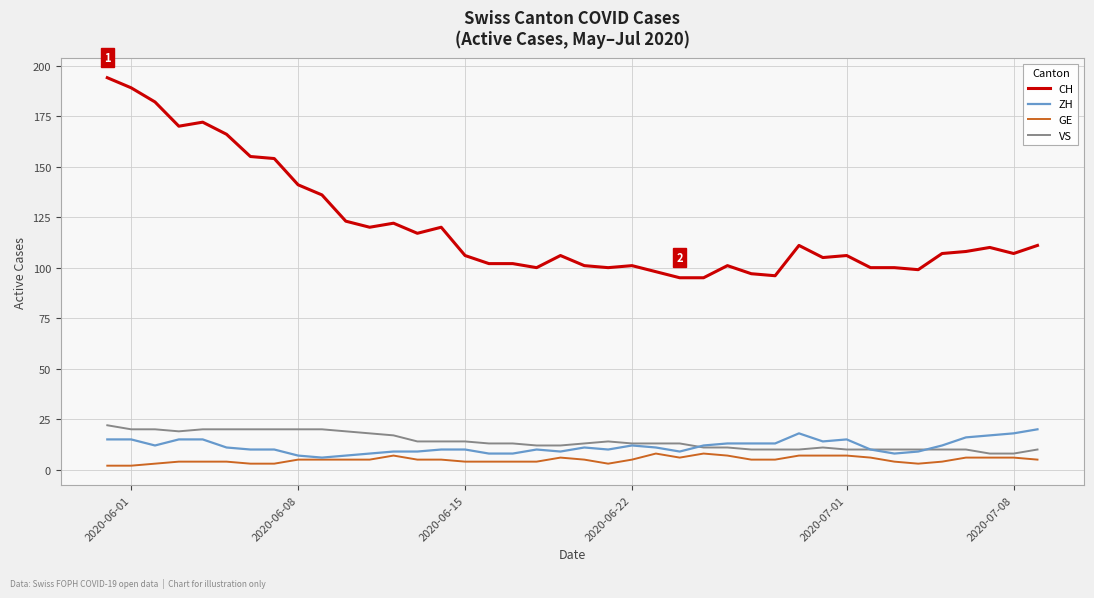

Which series has the largest total across all categories?

CH